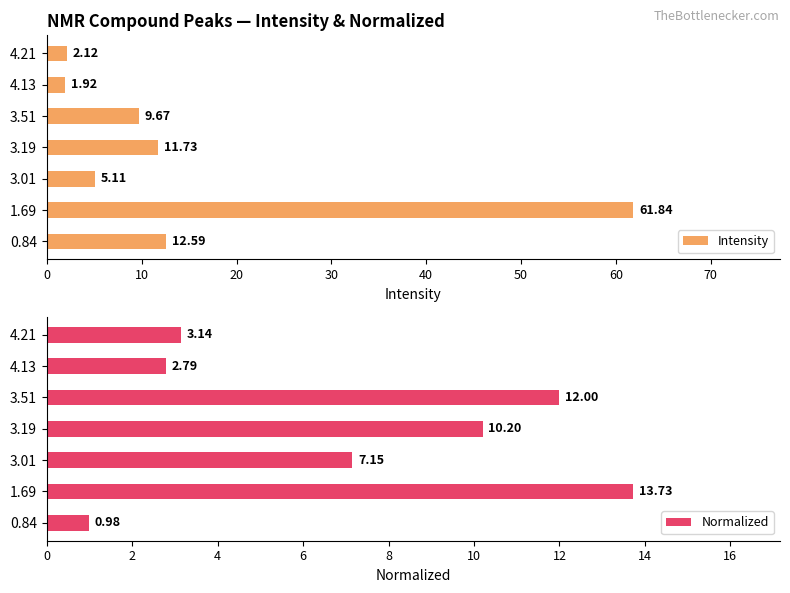

List the labels in order of Intensity value, largest first.

1.69, 0.84, 3.19, 3.51, 3.01, 4.21, 4.13